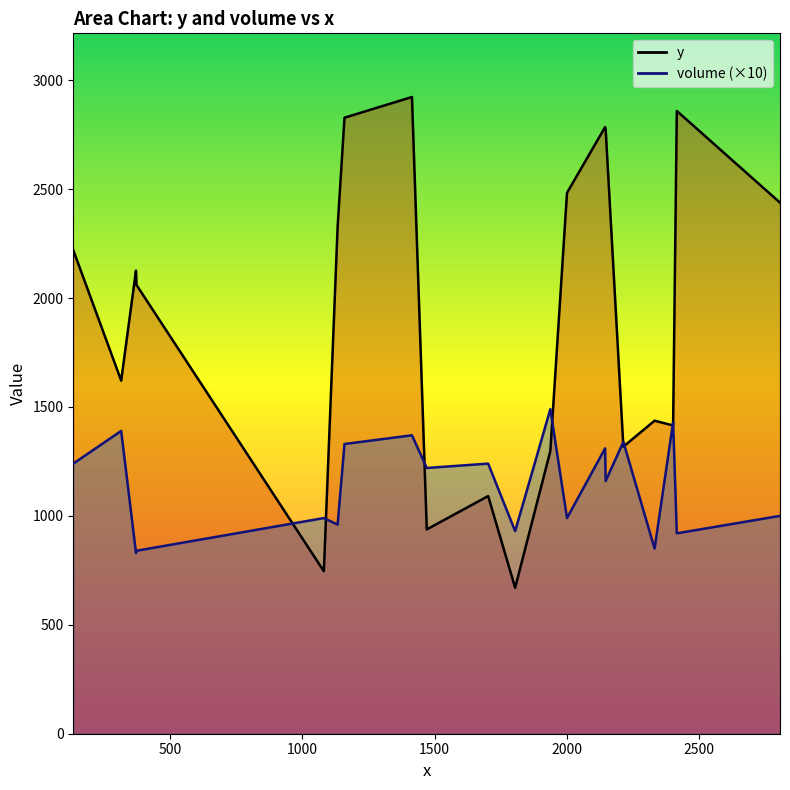

The value of volume at 2331 is 850. True or false?

True